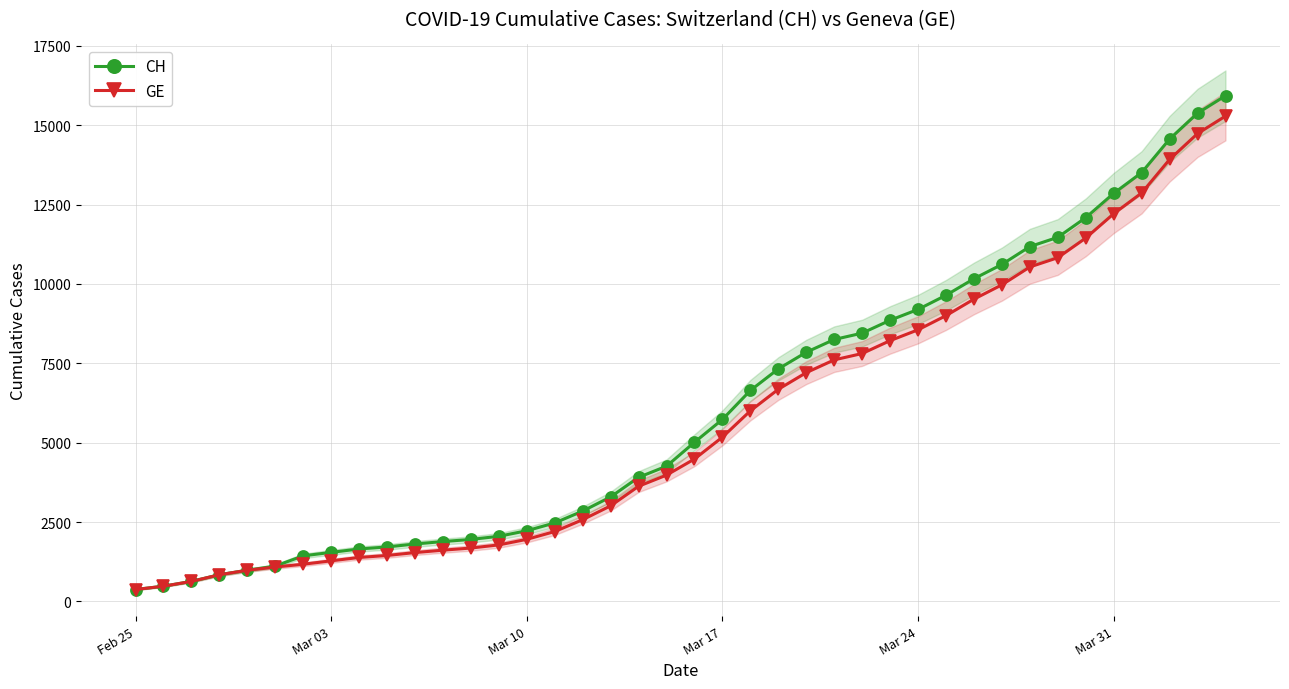

Which series has the largest range (max minus min)?

CH